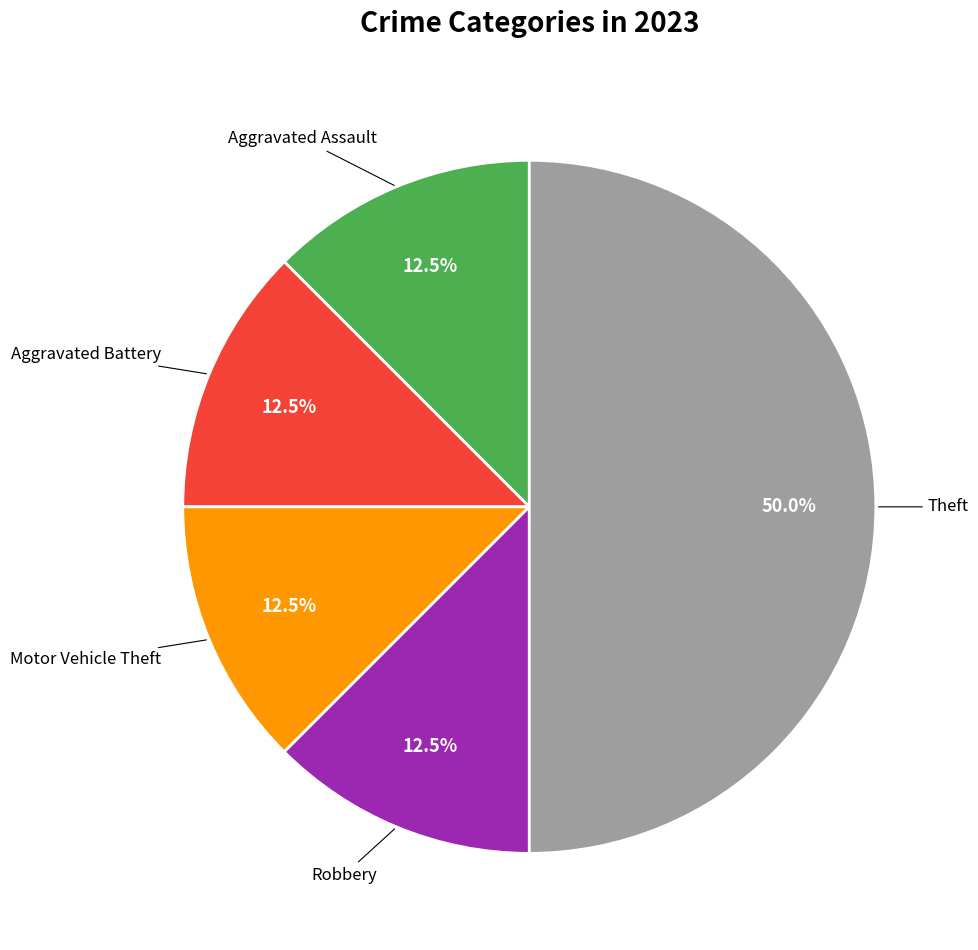

How many slices are in this pie chart?

5